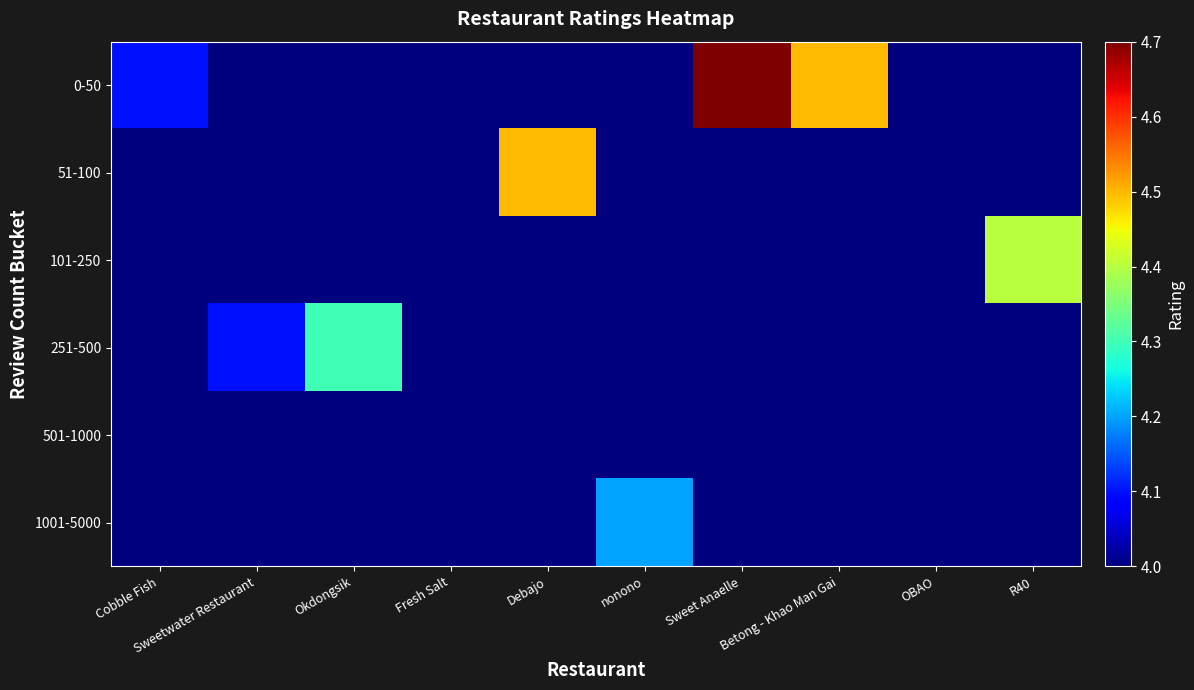

List the series in order of their peak value, highest first.

0-50, 51-100, 101-250, 251-500, 1001-5000, 501-1000